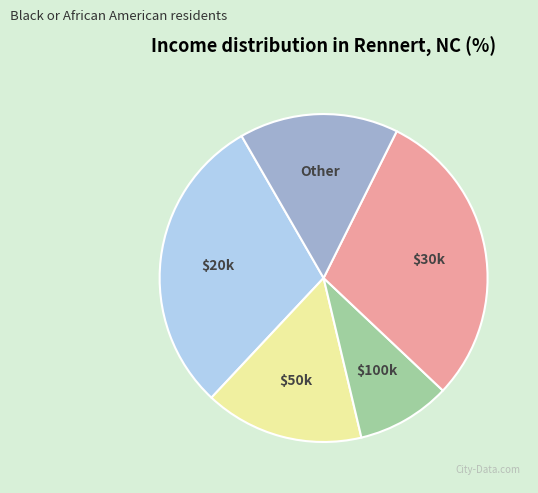

Does Other account for over 50% of the chart?

No